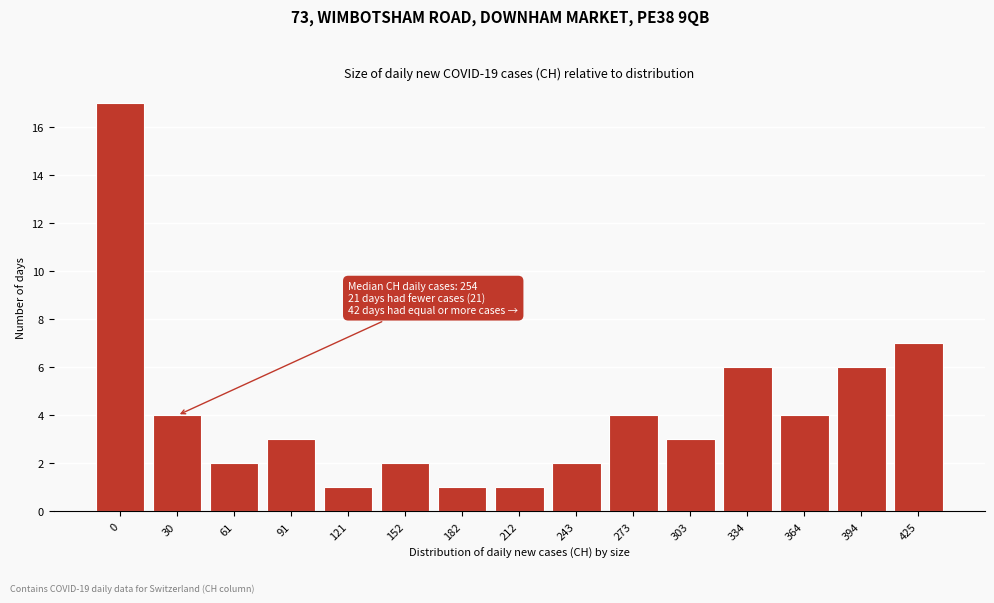

Reading right to left, extract all data points from this chart.

7	6	4	6	3	4	2	1	1	2	1	3	2	4	17